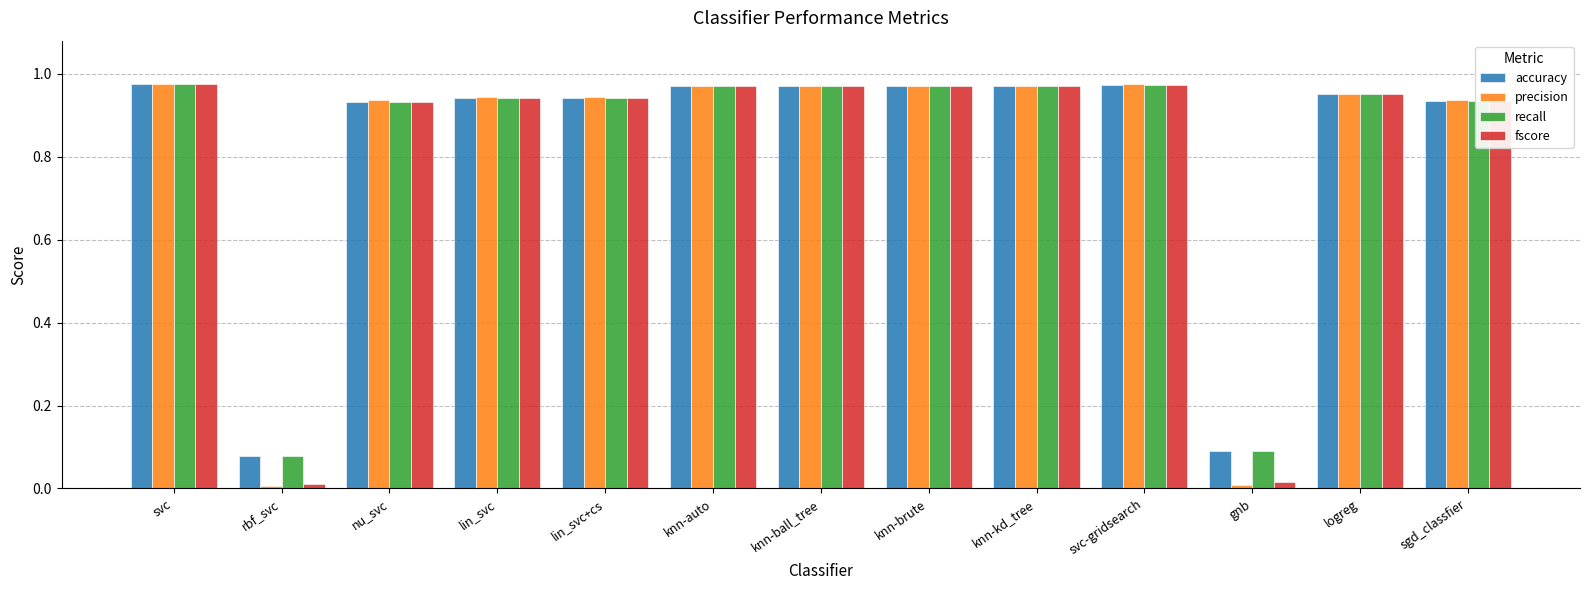

Which series has the largest range (max minus min)?

precision